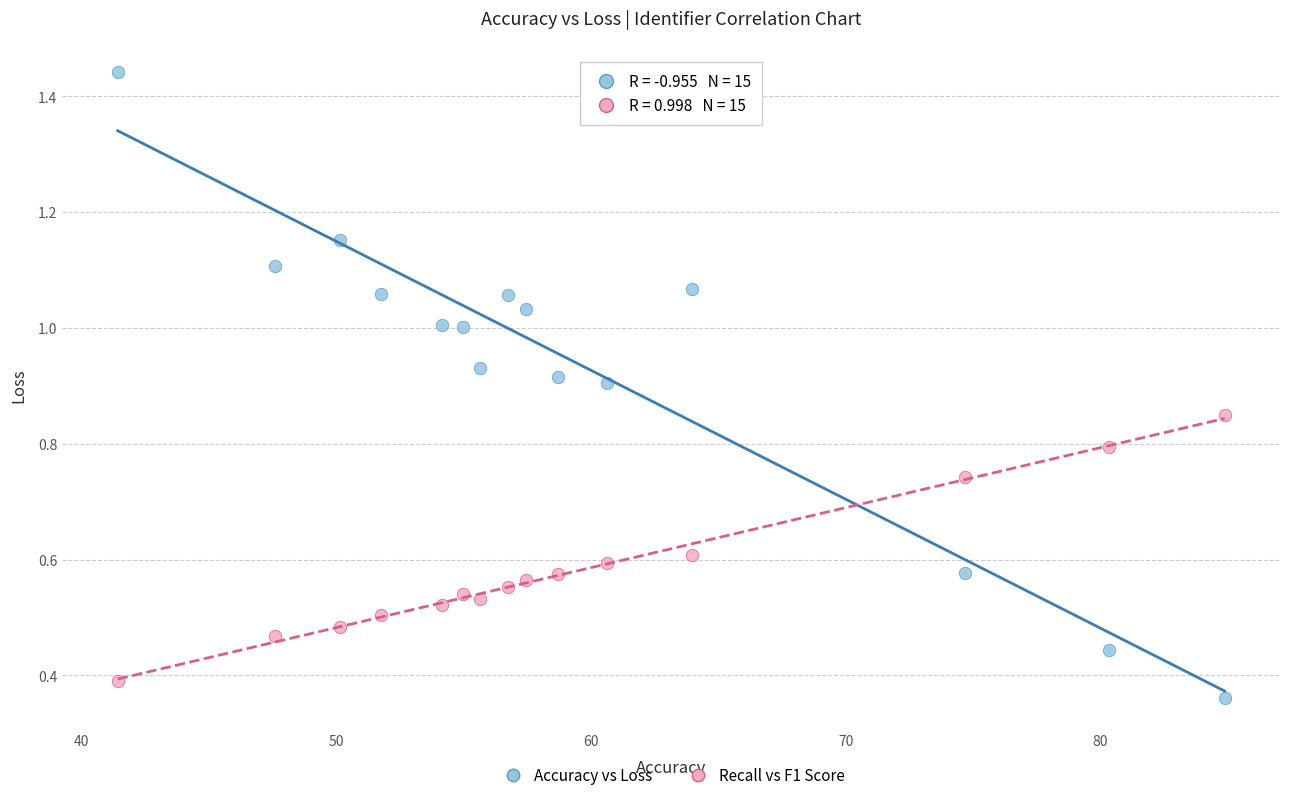

Which series reaches the maximum Y coordinate?

Accuracy vs Loss